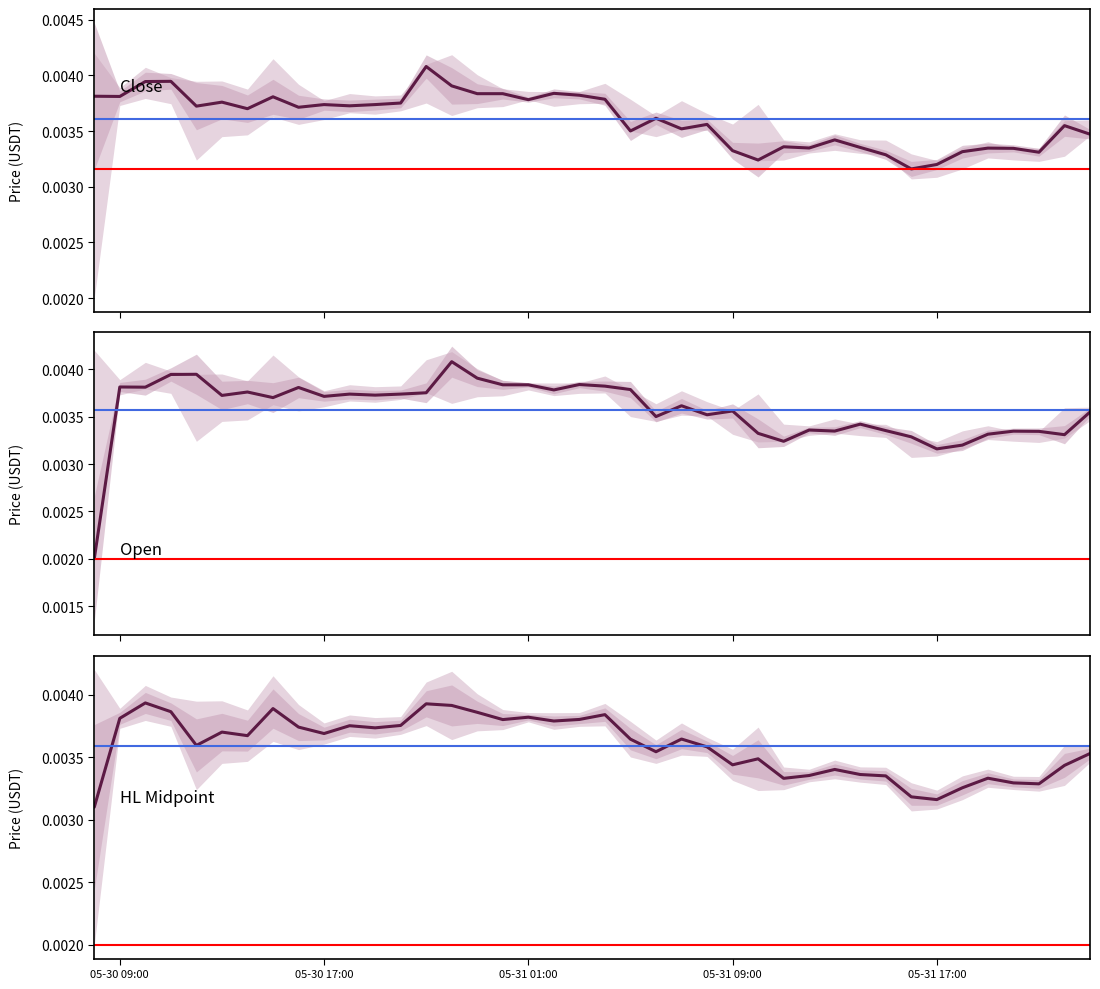

How many categories are shown in the chart?

40